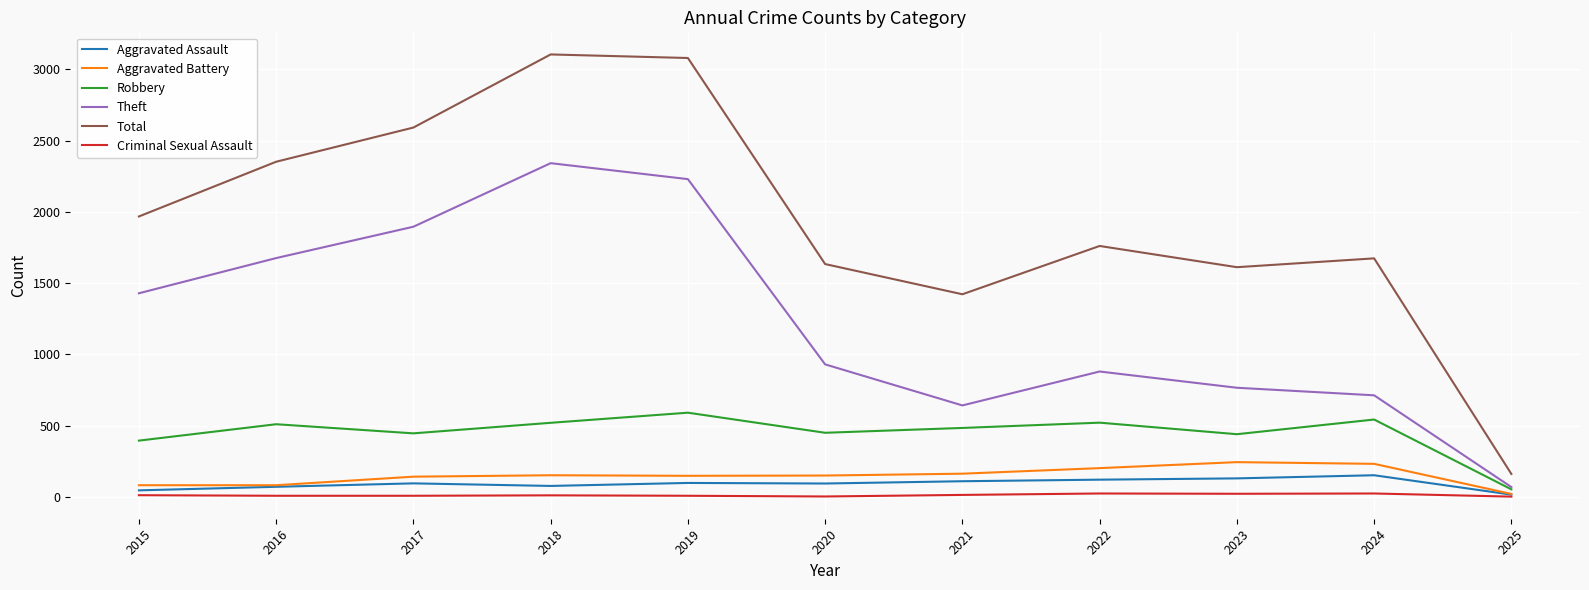

List the series in order of their peak value, highest first.

Total, Theft, Robbery, Aggravated Battery, Aggravated Assault, Criminal Sexual Assault